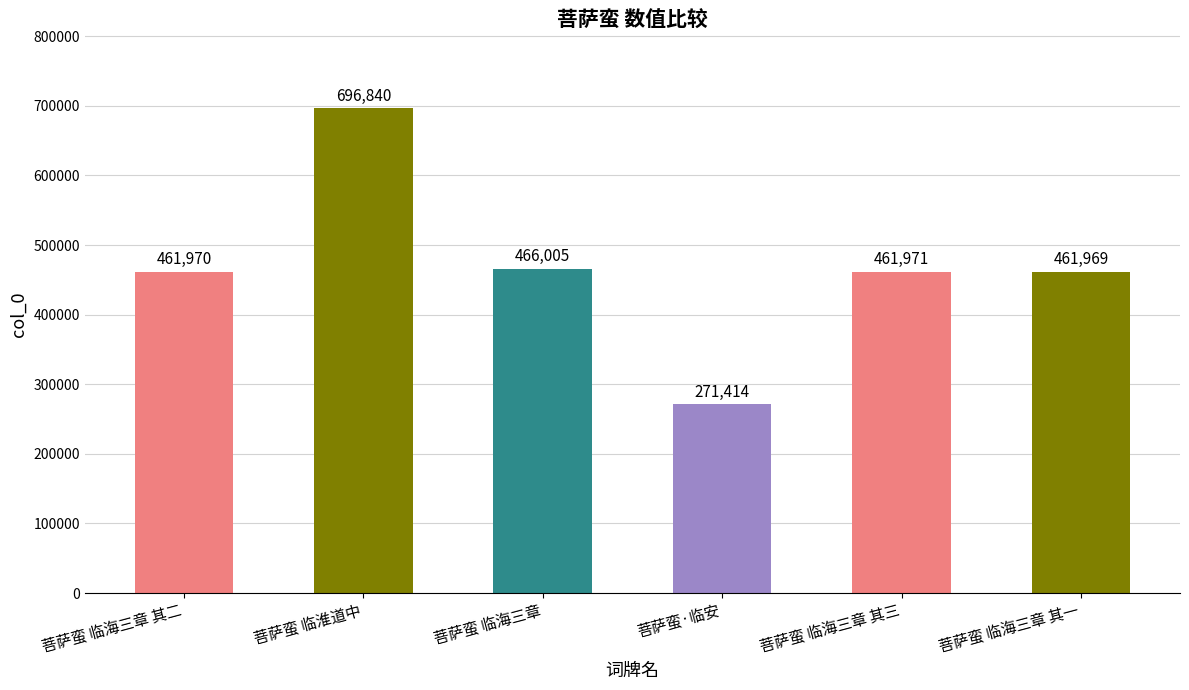

What is the average value?

470028